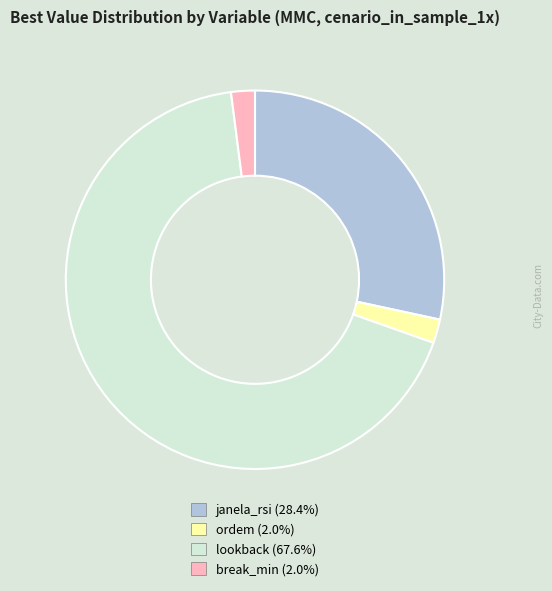

Does lookback represent more than half of the total?

Yes